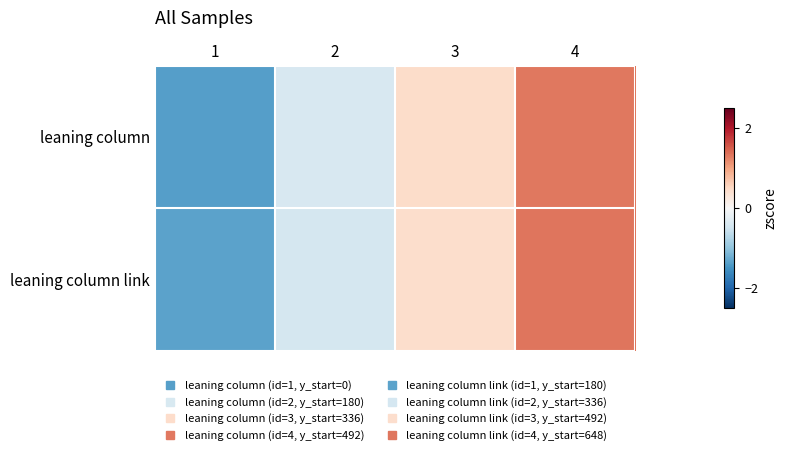

At 3, list the series in order from smallest to largest.

leaning column link, leaning column